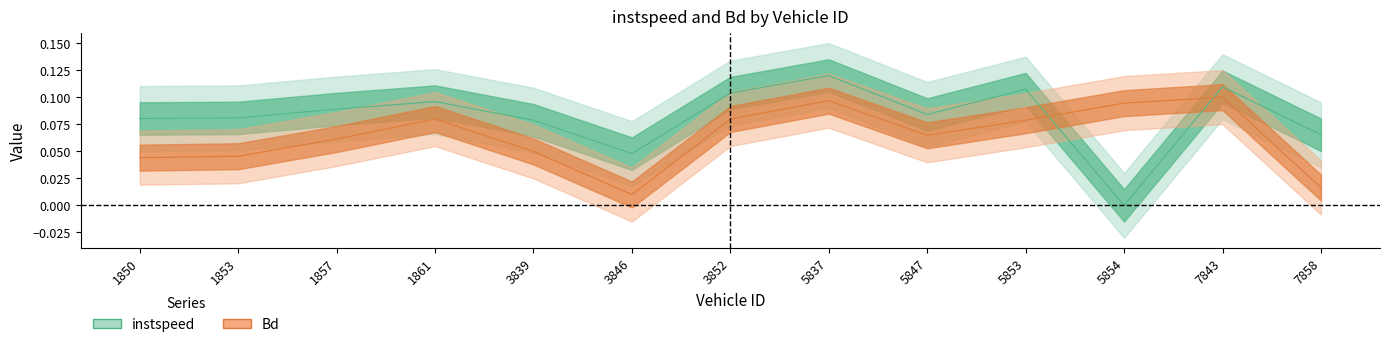

Between which two adjacent categories do Bd and instspeed first intersect?

5853 and 5854